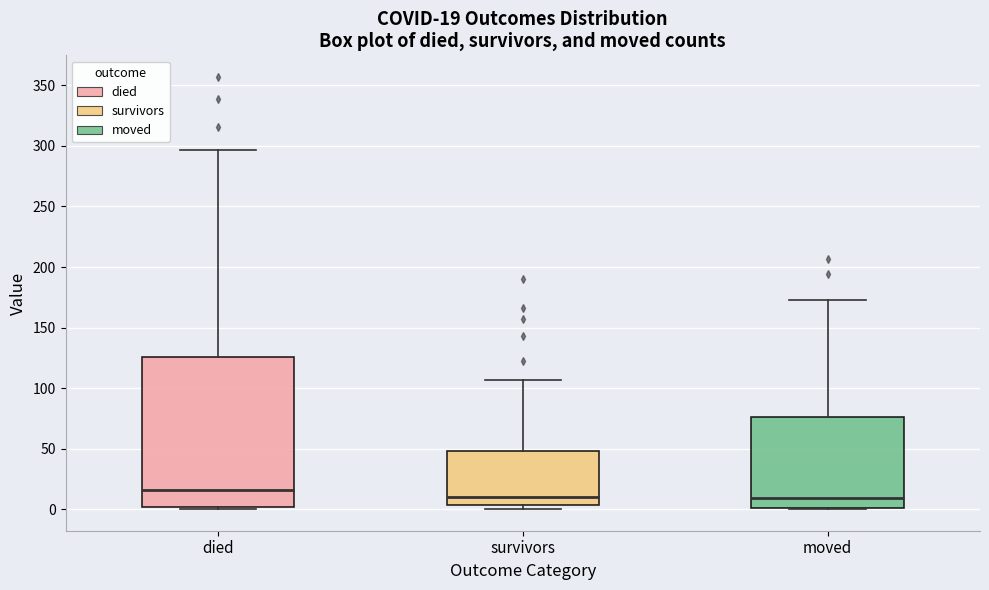

Comparing the boxes themselves (not the whiskers), which one is the tallest?

died